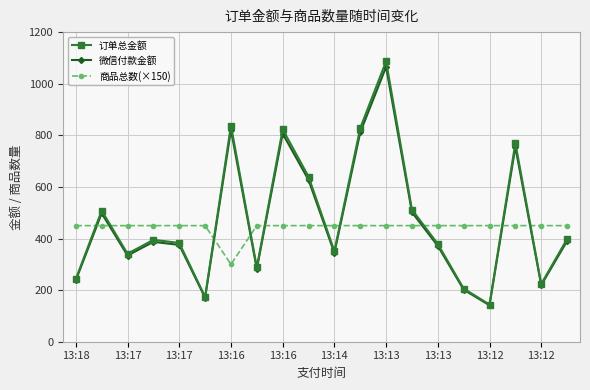

What is the maximum value shown in the chart?

1087.0